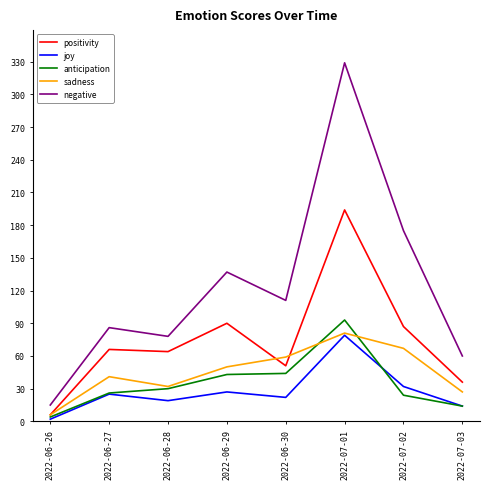

Which series changed the most between 2022-06-28 and 2022-07-01?

negative